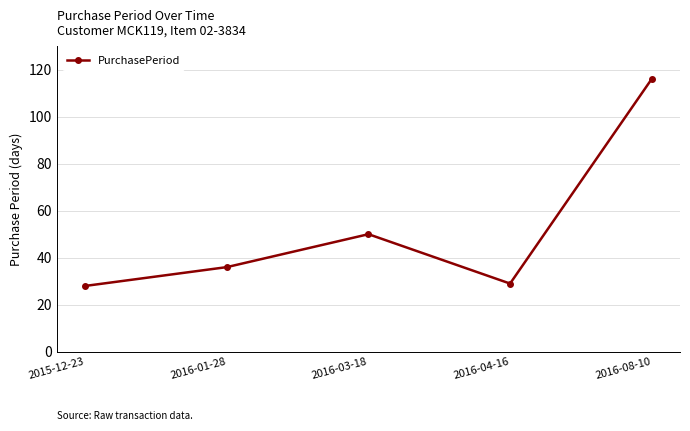

What is the label of the 1st point from the right?

2016-08-10